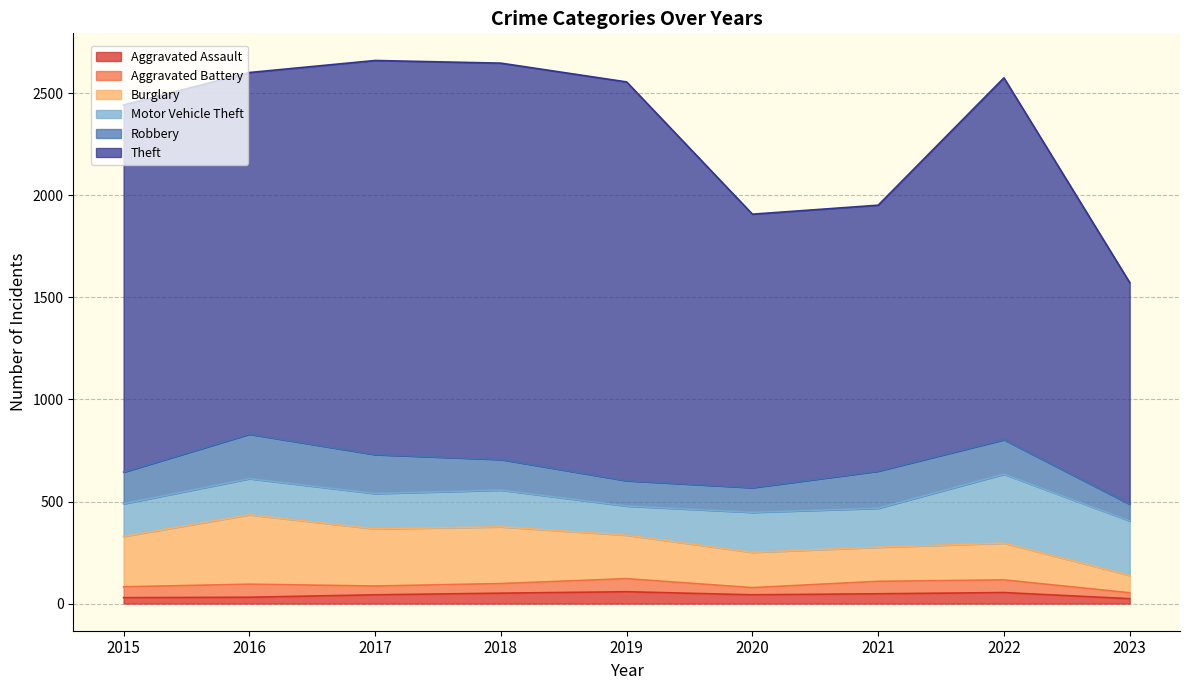

Which series ends up on top after the final intersection of Motor Vehicle Theft and Robbery?

Motor Vehicle Theft